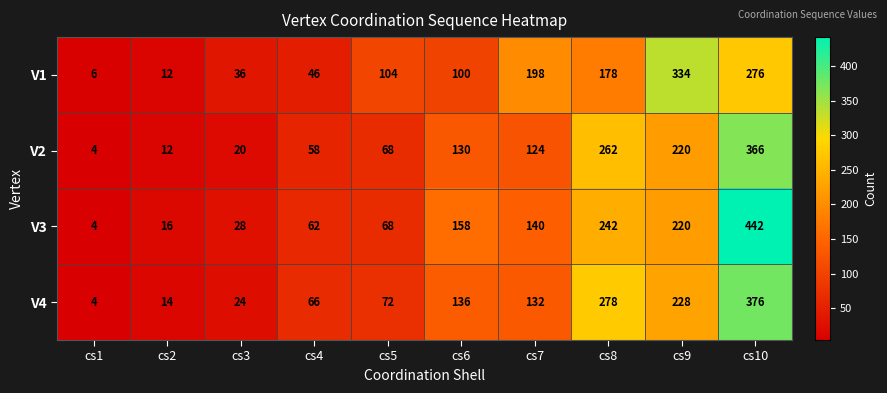

How many values in the V2 series are below 124?

5